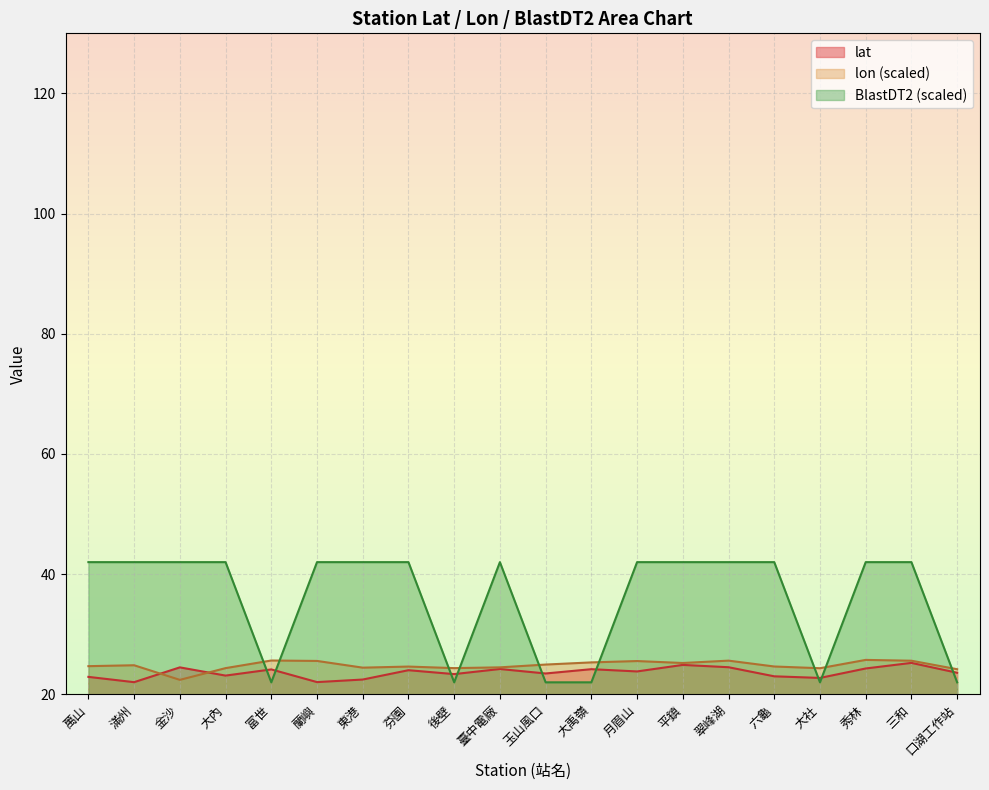

After their last crossing, which series has the higher values: lat or BlastDT2?

lat